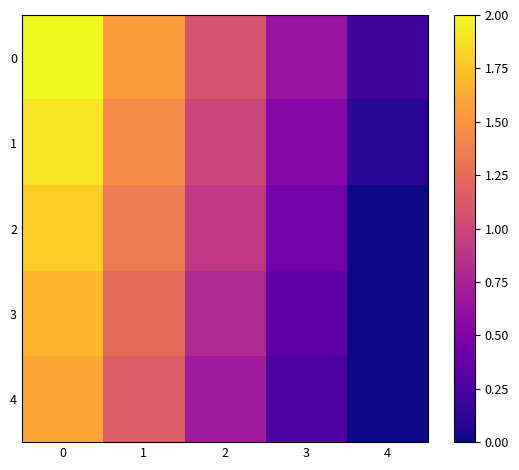

Count the number of data series in this chart.

5